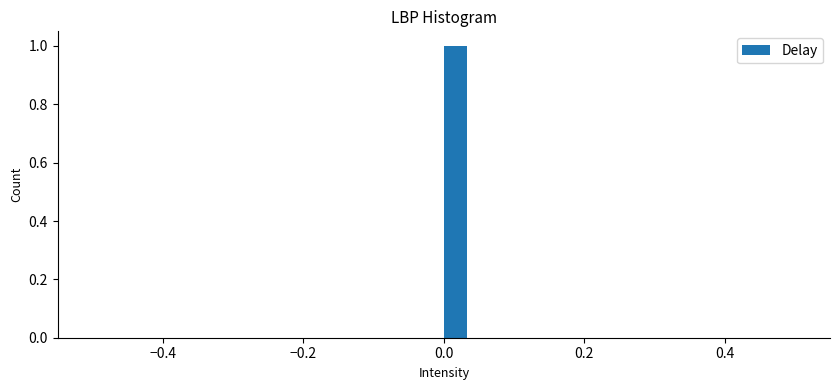

Read against the x-axis, roughly where is the centre of the tallest bar?

0.02